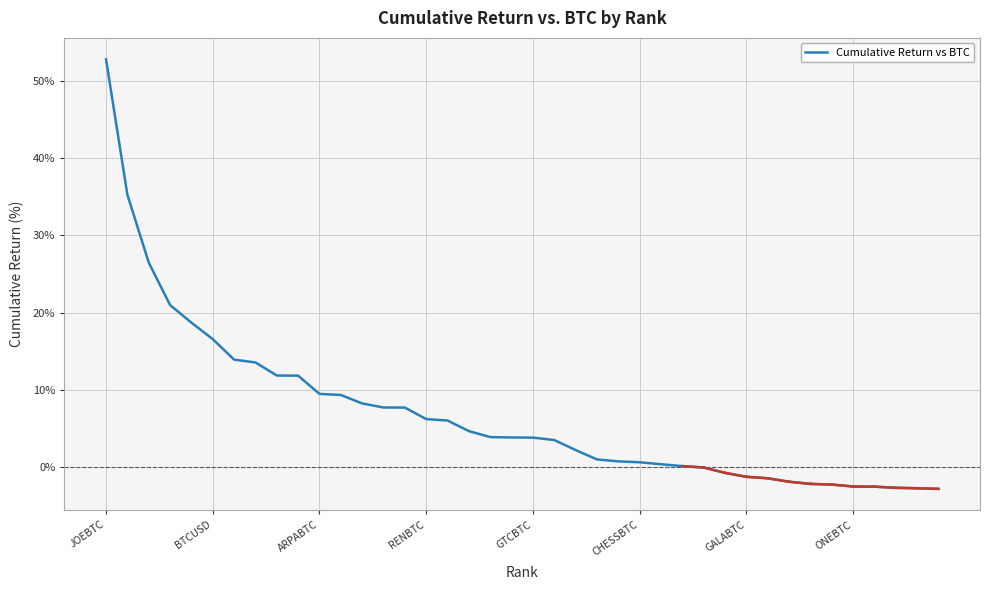

What is the smallest value displayed?

-2.8